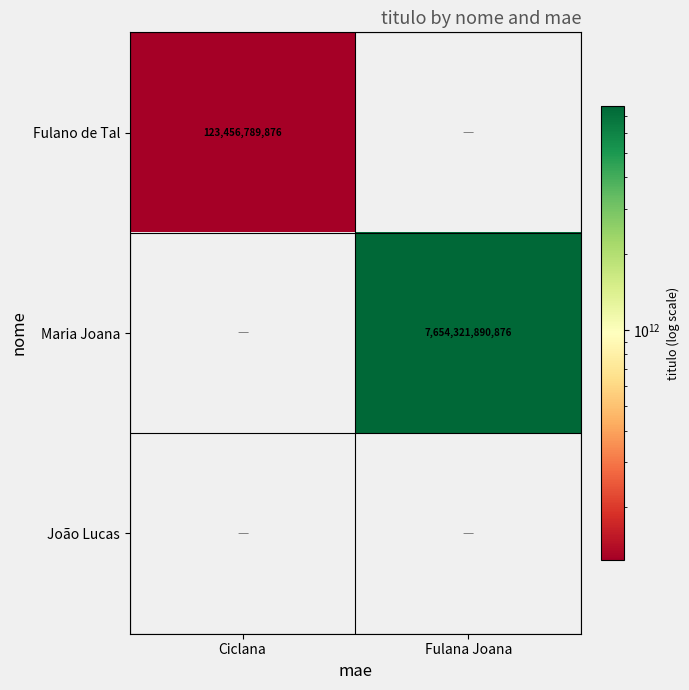

The Maria Joana series shows 1548811663543 at Fulana Joana. True or false?

False